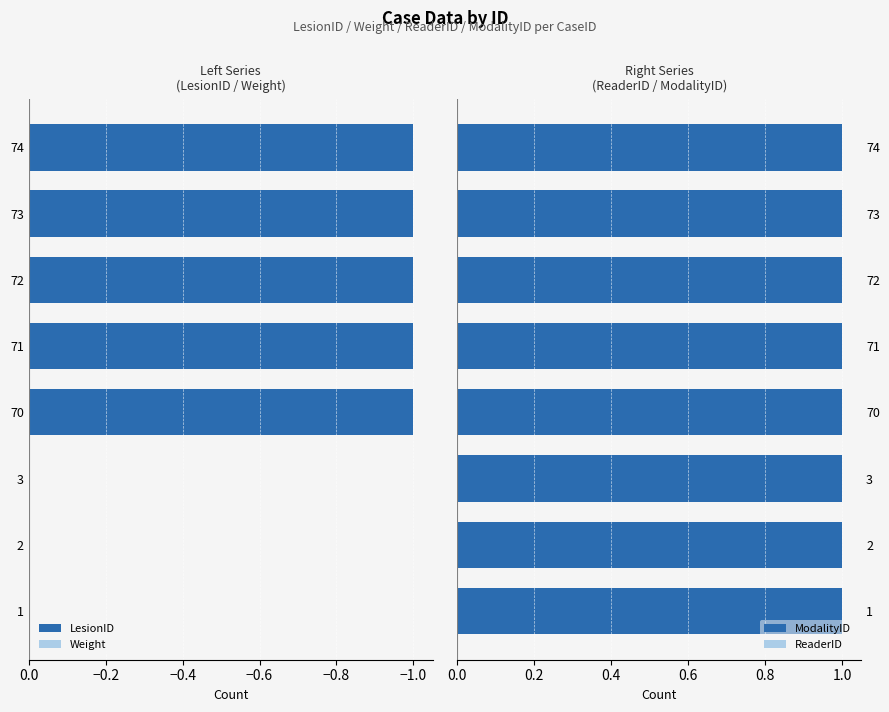

What is the sum of all LesionID values?

-5